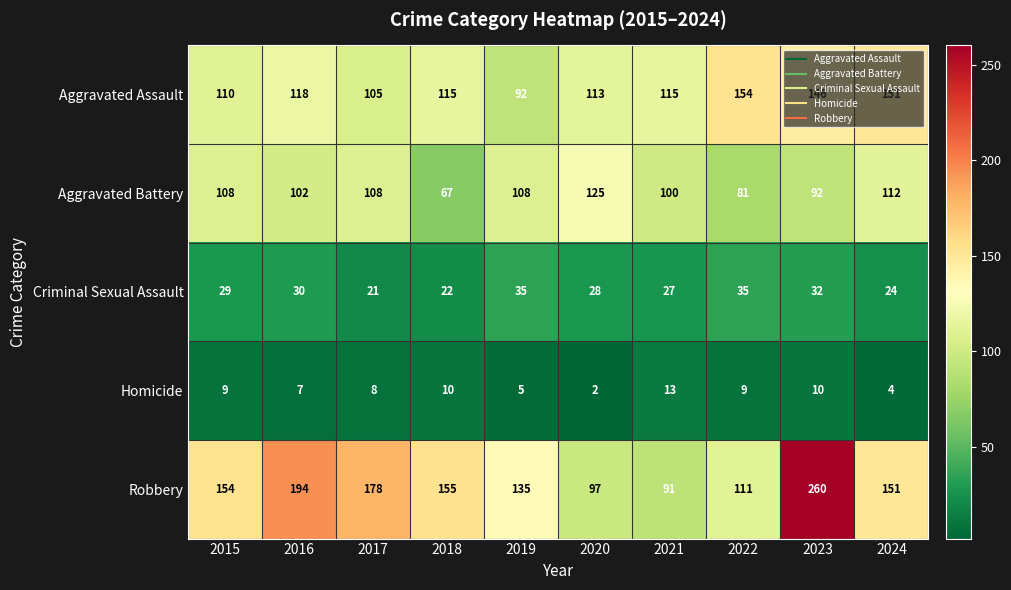

What is the approximate value of Criminal Sexual Assault at 2021?

27